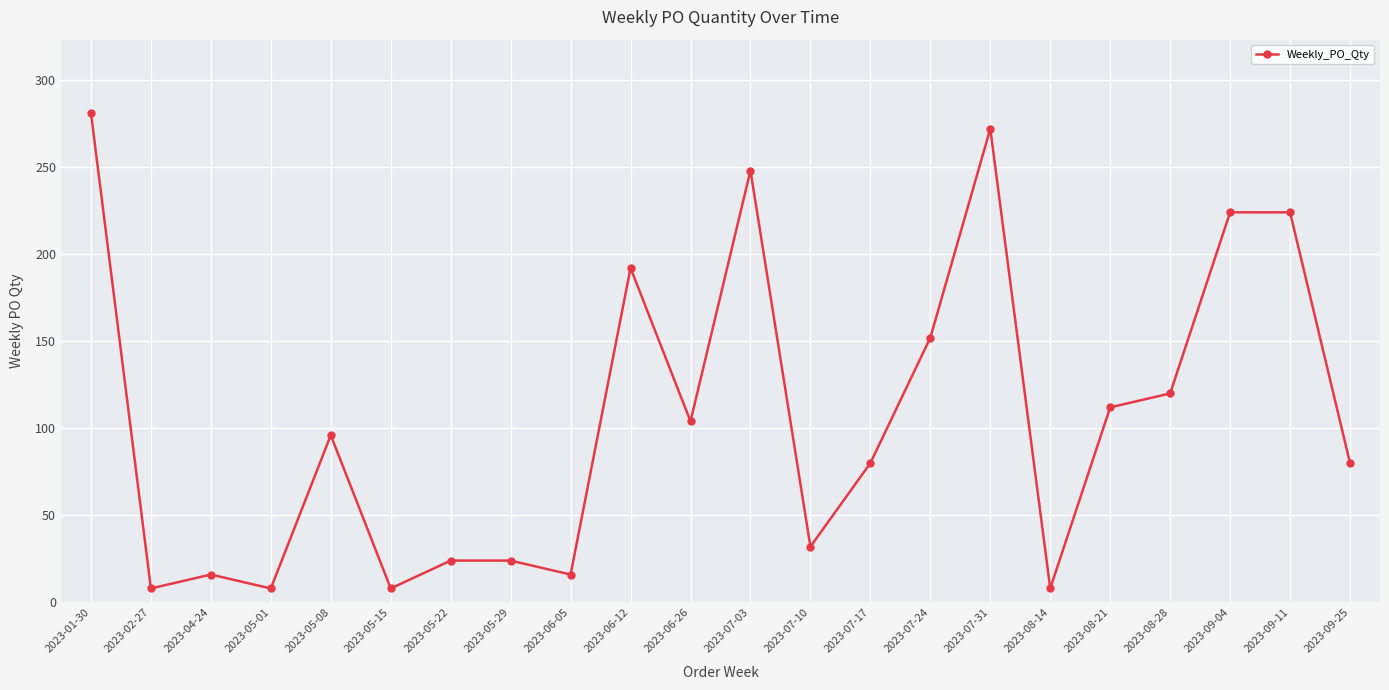

How many points are lower than both their immediate neighbors (excluding endpoints)?

7